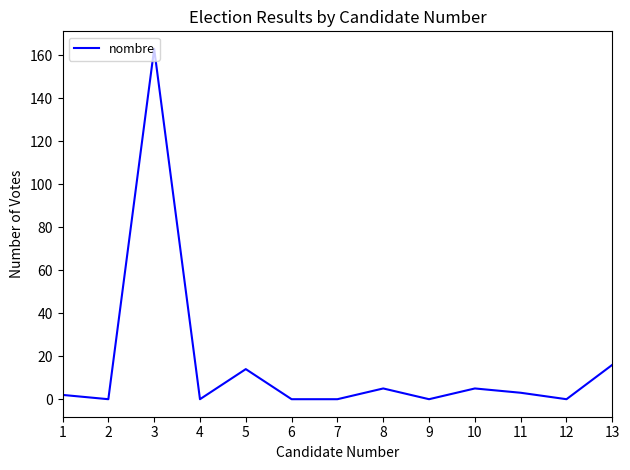

The value at 7 is -104. True or false?

False